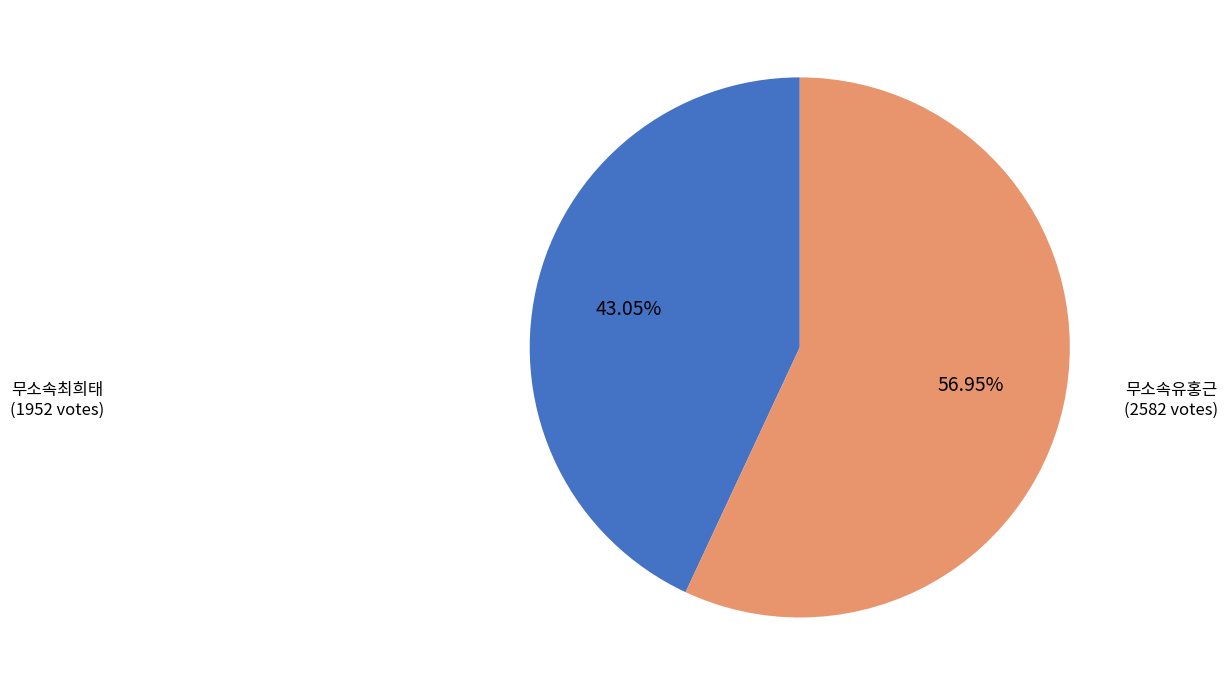

Is there a majority slice in this chart?

Yes